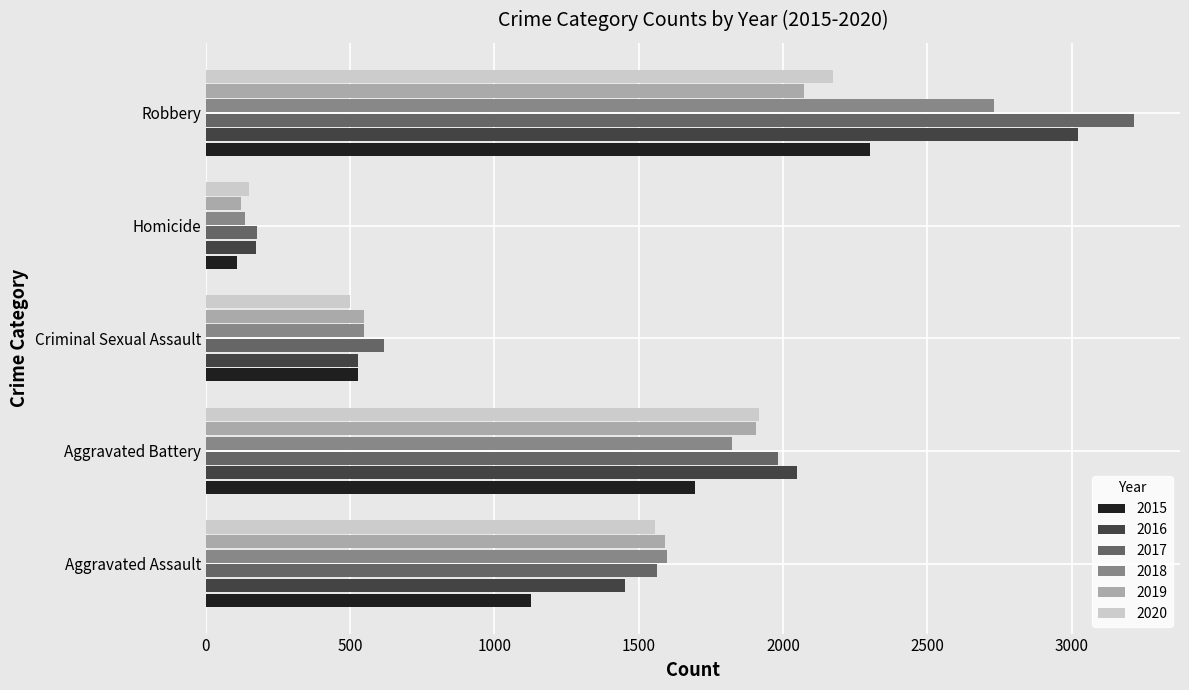

Which series has the widest spread of values?

2017